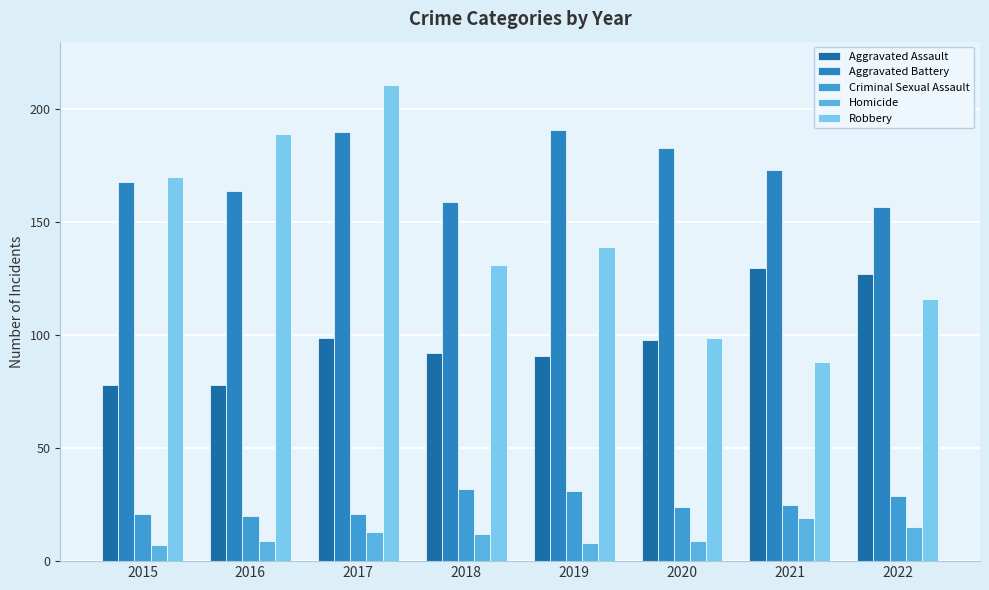

Reading left to right, extract all data points from this chart.

Aggravated Assault: 2015=78	2016=78	2017=99	2018=92	2019=91	2020=98	2021=130	2022=127
Aggravated Battery: 2015=168	2016=164	2017=190	2018=159	2019=191	2020=183	2021=173	2022=157
Criminal Sexual Assault: 2015=21	2016=20	2017=21	2018=32	2019=31	2020=24	2021=25	2022=29
Homicide: 2015=7	2016=9	2017=13	2018=12	2019=8	2020=9	2021=19	2022=15
Robbery: 2015=170	2016=189	2017=211	2018=131	2019=139	2020=99	2021=88	2022=116